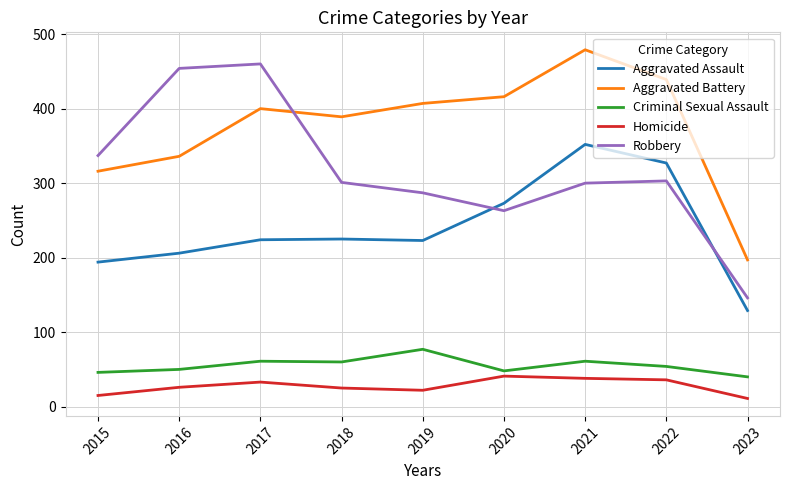

What is the difference between the highest and lowest values at 2021?

441